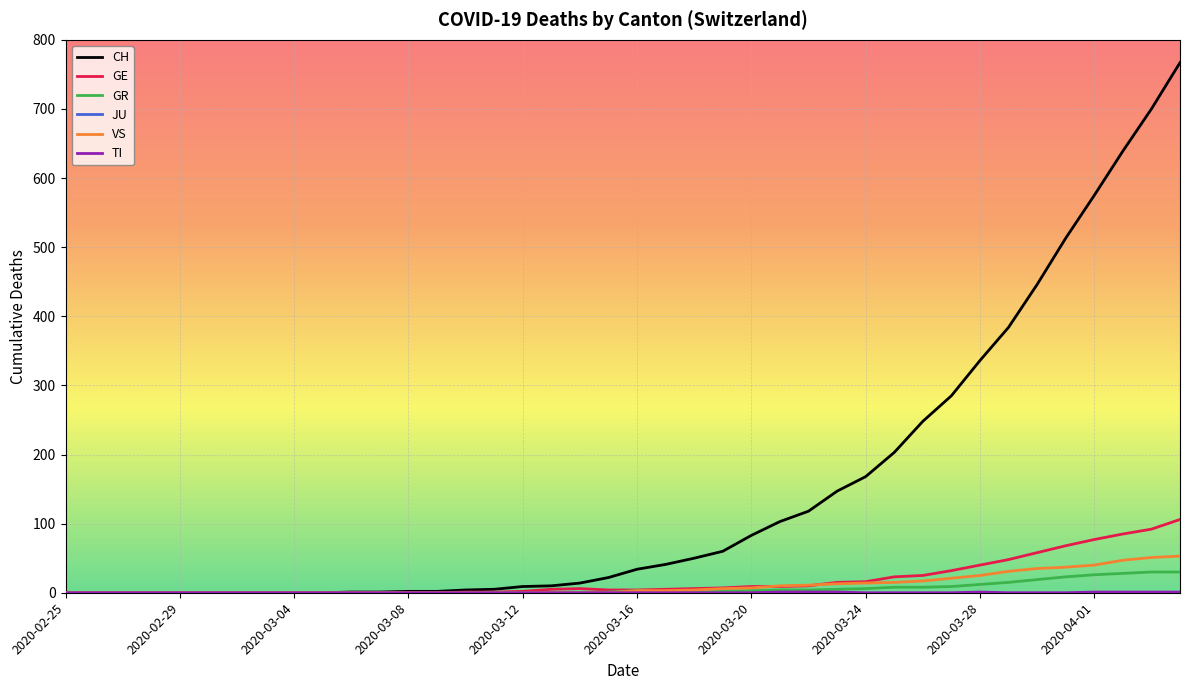

Which series has the largest total across all categories?

CH